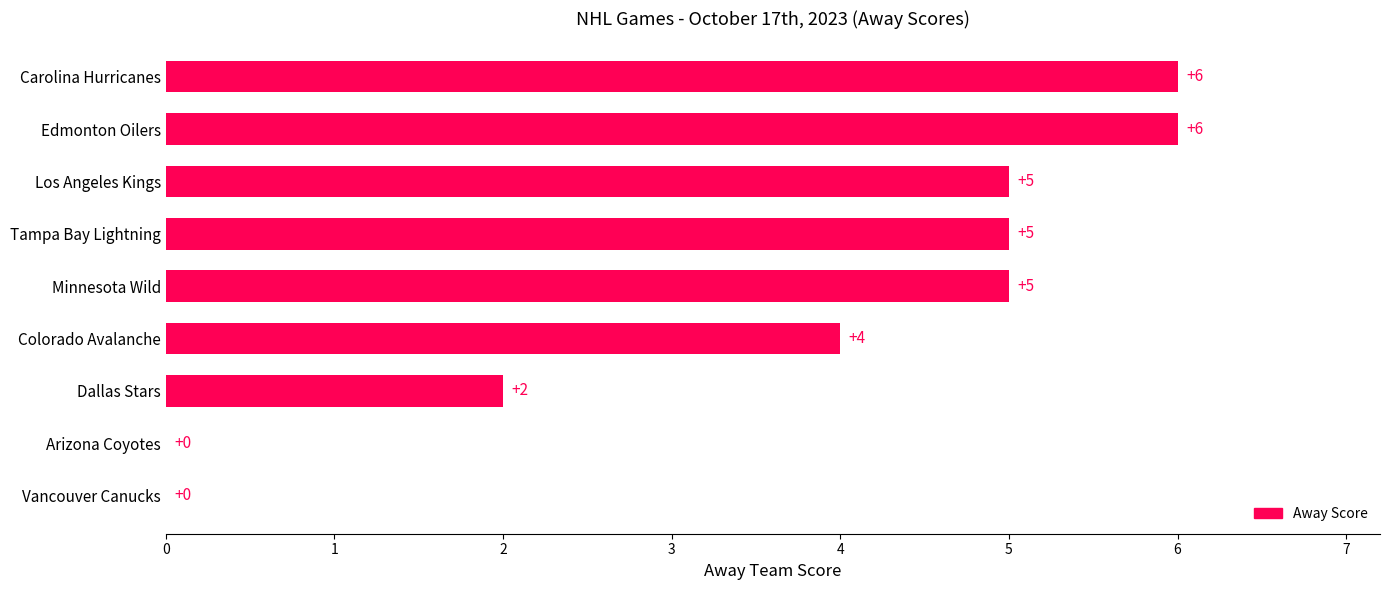

Which has a higher value, Arizona Coyotes or Edmonton Oilers?

Edmonton Oilers